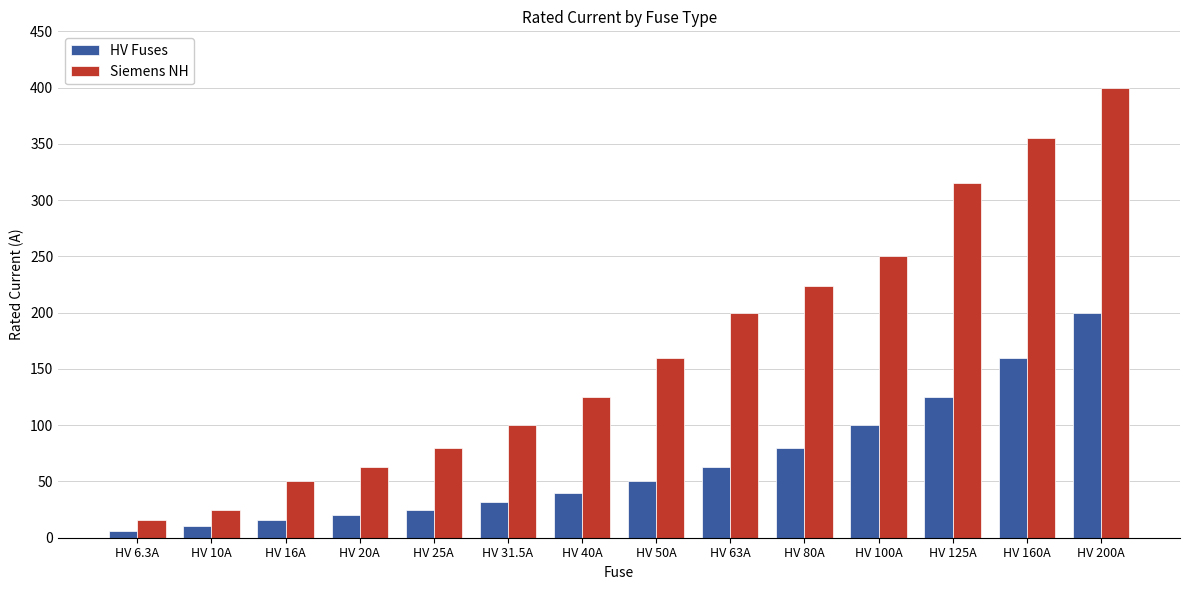

What position from the left is HV 31.5A?

6